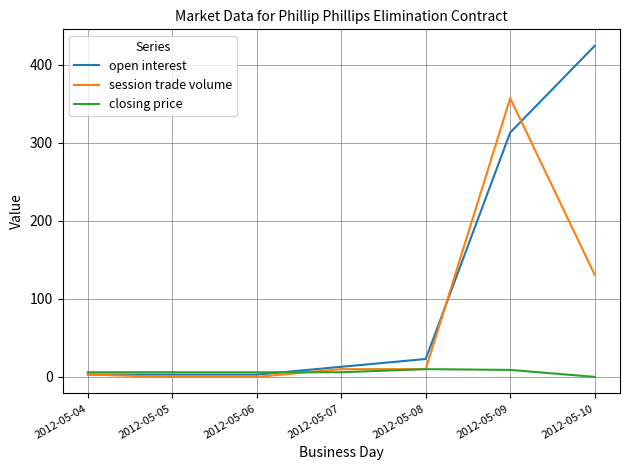

At which category is the sum across all series the highest?

2012-05-09